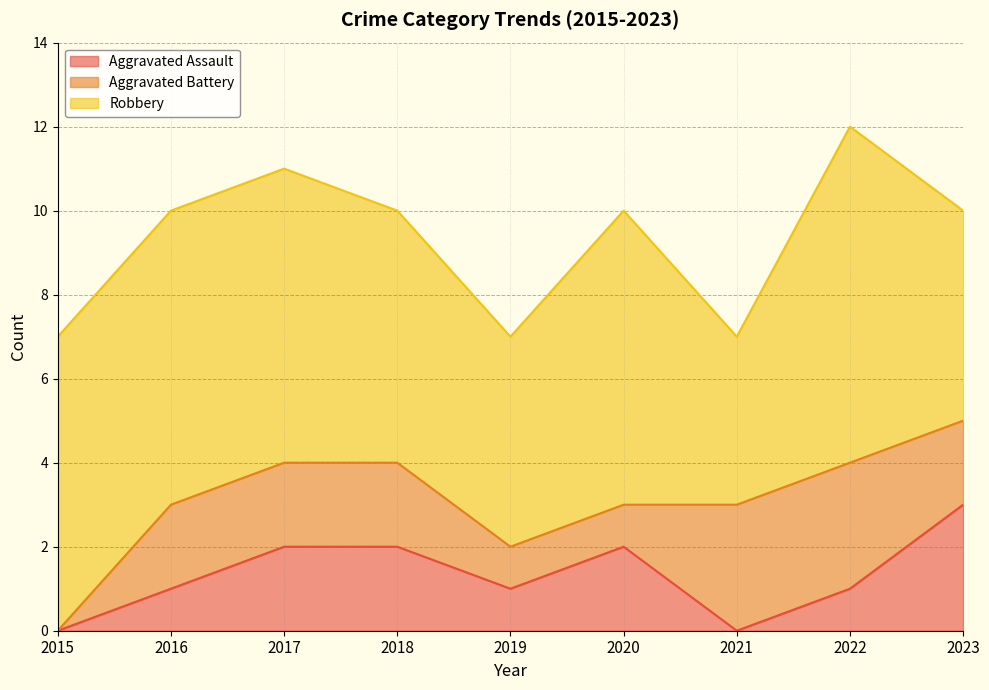

What is the value of the Robbery point at the 5th from the left?

5